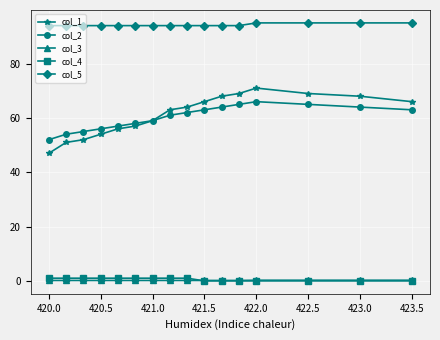

True or false: col_3 and col_5 intersect in this chart.

False